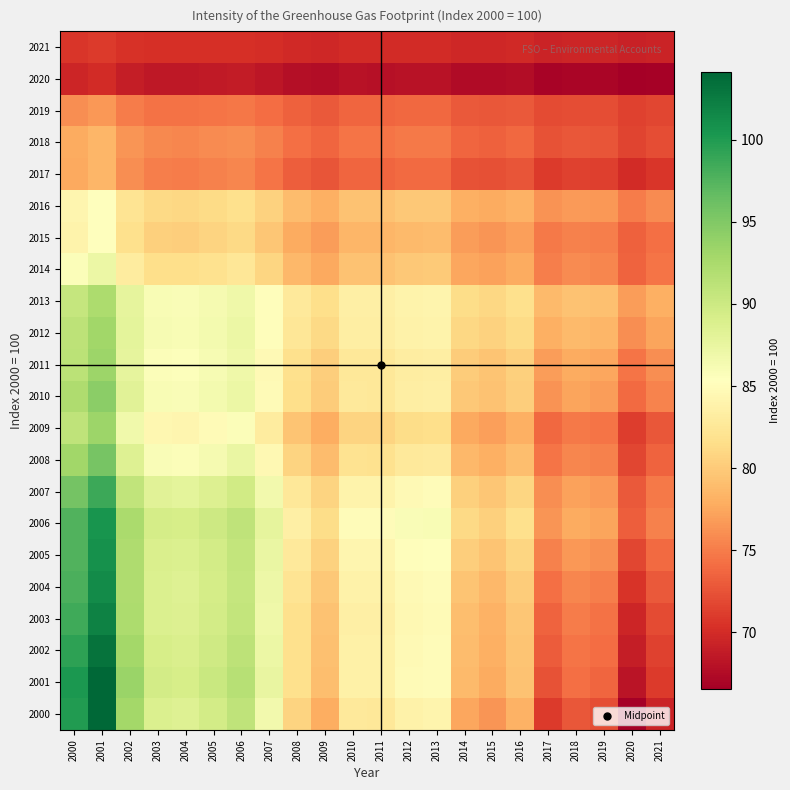

Reading left to right, transcribe all the data shown in this chart.

2000: 2000=100.0	2001=104.1	2002=92.9	2003=88.8	2004=88.5	2005=89.6	2006=91.0	2007=86.6	2008=80.7	2009=77.9	2010=82.7	2011=82.7	2012=83.9	2013=84.1	2014=77.5	2015=76.5	2016=78.2	2017=71.0	2018=72.7	2019=72.2	2020=66.5	2021=69.4
2001: 2000=100.2	2001=104.1	2002=93.4	2003=89.5	2004=89.2	2005=90.2	2006=91.6	2007=87.4	2008=81.8	2009=79.1	2010=83.7	2011=83.6	2012=84.8	2013=85.0	2014=78.7	2015=77.8	2016=79.4	2017=72.5	2018=74.2	2019=73.6	2020=68.2	2021=70.9
2002: 2000=99.4	2001=103.1	2002=92.9	2003=89.2	2004=88.9	2005=89.9	2006=91.2	2007=87.2	2008=81.8	2009=79.2	2010=83.6	2011=83.6	2012=84.7	2013=84.9	2014=78.9	2015=78.0	2016=79.6	2017=73.0	2018=74.6	2019=74.0	2020=68.9	2021=71.5
2003: 2000=98.5	2001=102.0	2002=92.3	2003=88.8	2004=88.6	2005=89.5	2006=90.7	2007=86.9	2008=81.8	2009=79.4	2010=83.5	2011=83.5	2012=84.5	2013=84.7	2014=79.1	2015=78.2	2016=79.7	2017=73.5	2018=74.9	2019=74.4	2020=69.6	2021=72.0
2004: 2000=97.9	2001=101.3	2002=92.1	2003=88.8	2004=88.5	2005=89.4	2006=90.6	2007=87.0	2008=82.1	2009=79.8	2010=83.8	2011=83.7	2012=84.7	2013=84.9	2014=79.5	2015=78.7	2016=80.1	2017=74.2	2018=75.6	2019=75.1	2020=70.5	2021=72.9
2005: 2000=97.6	2001=100.8	2002=92.1	2003=89.0	2004=88.8	2005=89.6	2006=90.7	2007=87.3	2008=82.7	2009=80.5	2010=84.3	2011=84.2	2012=85.2	2013=85.3	2014=80.3	2015=79.5	2016=80.8	2017=75.2	2018=76.6	2019=76.1	2020=71.8	2021=74.0
2006: 2000=97.5	2001=100.5	2002=92.4	2003=89.4	2004=89.2	2005=90.0	2006=91.0	2007=87.8	2008=83.5	2009=81.4	2010=85.0	2011=84.9	2012=85.8	2013=86.0	2014=81.2	2015=80.5	2016=81.7	2017=76.5	2018=77.7	2019=77.3	2020=73.2	2021=75.3
2007: 2000=95.7	2001=98.6	2002=90.9	2003=88.1	2004=87.9	2005=88.6	2006=89.6	2007=86.6	2008=82.6	2009=80.7	2010=84.0	2011=83.9	2012=84.7	2013=84.9	2014=80.4	2015=79.7	2016=80.9	2017=76.0	2018=77.2	2019=76.8	2020=72.9	2021=74.9
2008: 2000=93.0	2001=95.6	2002=88.5	2003=85.9	2004=85.7	2005=86.3	2006=87.3	2007=84.5	2008=80.7	2009=78.9	2010=82.0	2011=81.9	2012=82.7	2013=82.9	2014=78.7	2015=78.0	2016=79.1	2017=74.5	2018=75.6	2019=75.3	2020=71.7	2021=73.5
2009: 2000=90.9	2001=93.4	2002=86.8	2003=84.3	2004=84.2	2005=84.8	2006=85.6	2007=83.0	2008=79.5	2009=77.9	2010=80.7	2011=80.7	2012=81.4	2013=81.6	2014=77.7	2015=77.1	2016=78.1	2017=73.8	2018=74.8	2019=74.5	2020=71.2	2021=72.8
2010: 2000=92.1	2001=94.4	2002=88.3	2003=86.0	2004=85.9	2005=86.4	2006=87.2	2007=84.8	2008=81.6	2009=80.1	2010=82.7	2011=82.7	2012=83.3	2013=83.5	2014=79.9	2015=79.3	2016=80.3	2017=76.3	2018=77.3	2019=77.0	2020=73.9	2021=75.4
2011: 2000=91.3	2001=93.4	2002=87.8	2003=85.7	2004=85.6	2005=86.1	2006=86.8	2007=84.6	2008=81.7	2009=80.3	2010=82.7	2011=82.7	2012=83.3	2013=83.4	2014=80.1	2015=79.6	2016=80.4	2017=76.8	2018=77.7	2019=77.4	2020=74.6	2021=76.0
2012: 2000=91.2	2001=93.1	2002=88.0	2003=86.1	2004=86.0	2005=86.5	2006=87.1	2007=85.1	2008=82.4	2009=81.1	2010=83.3	2011=83.3	2012=83.9	2013=84.0	2014=81.0	2015=80.5	2016=81.3	2017=78.0	2018=78.8	2019=78.5	2020=76.0	2021=77.3
2013: 2000=90.6	2001=92.3	2002=87.7	2003=86.0	2004=85.9	2005=86.3	2006=86.9	2007=85.1	2008=82.7	2009=81.6	2010=83.5	2011=83.5	2012=84.0	2013=84.1	2014=81.4	2015=81.0	2016=81.7	2017=78.8	2018=79.5	2019=79.2	2020=76.9	2021=78.1
2014: 2000=85.7	2001=87.2	2002=83.1	2003=81.6	2004=81.5	2005=81.9	2006=82.4	2007=80.8	2008=78.7	2009=77.7	2010=79.4	2011=79.4	2012=79.8	2013=79.9	2014=77.5	2015=77.2	2016=77.8	2017=75.2	2018=75.8	2019=75.6	2020=73.5	2021=74.6
2015: 2000=84.0	2001=85.3	2002=81.7	2003=80.4	2004=80.3	2005=80.7	2006=81.1	2007=79.7	2008=77.8	2009=76.9	2010=78.5	2011=78.5	2012=78.8	2013=78.9	2014=76.8	2015=76.5	2016=77.1	2017=74.8	2018=75.3	2019=75.1	2020=73.3	2021=74.2
2016: 2000=84.2	2001=85.3	2002=82.2	2003=81.1	2004=81.0	2005=81.3	2006=81.7	2007=80.5	2008=78.9	2009=78.1	2010=79.5	2011=79.4	2012=79.8	2013=79.8	2014=78.0	2015=77.8	2016=78.2	2017=76.3	2018=76.7	2019=76.6	2020=75.0	2021=75.8
2017: 2000=77.6	2001=78.6	2002=76.0	2003=75.1	2004=75.0	2005=75.2	2006=75.6	2007=74.6	2008=73.2	2009=72.6	2010=73.7	2011=73.7	2012=74.0	2013=74.0	2014=72.5	2015=72.3	2016=72.7	2017=71.0	2018=71.4	2019=71.3	2020=70.0	2021=70.7
2018: 2000=77.7	2001=78.5	2002=76.4	2003=75.7	2004=75.6	2005=75.8	2006=76.1	2007=75.3	2008=74.2	2009=73.7	2010=74.6	2011=74.5	2012=74.8	2013=74.8	2014=73.6	2015=73.4	2016=73.7	2017=72.4	2018=72.7	2019=72.6	2020=71.6	2021=72.1
2019: 2000=76.0	2001=76.5	2002=75.0	2003=74.4	2004=74.4	2005=74.5	2006=74.7	2007=74.1	2008=73.3	2009=72.9	2010=73.6	2011=73.6	2012=73.8	2013=73.8	2014=72.9	2015=72.8	2016=73.0	2017=72.0	2018=72.2	2019=72.2	2020=71.4	2021=71.8
2020: 2000=69.6	2001=70.0	2002=68.9	2003=68.6	2004=68.5	2005=68.6	2006=68.8	2007=68.4	2008=67.8	2009=67.6	2010=68.0	2011=68.0	2012=68.1	2013=68.1	2014=67.5	2015=67.4	2016=67.6	2017=66.9	2018=67.1	2019=67.0	2020=66.5	2021=66.8
2021: 2000=70.8	2001=70.9	2002=70.4	2003=70.2	2004=70.2	2005=70.3	2006=70.3	2007=70.1	2008=69.9	2009=69.8	2010=70.0	2011=70.0	2012=70.0	2013=70.0	2014=69.7	2015=69.7	2016=69.8	2017=69.4	2018=69.5	2019=69.5	2020=69.2	2021=69.4